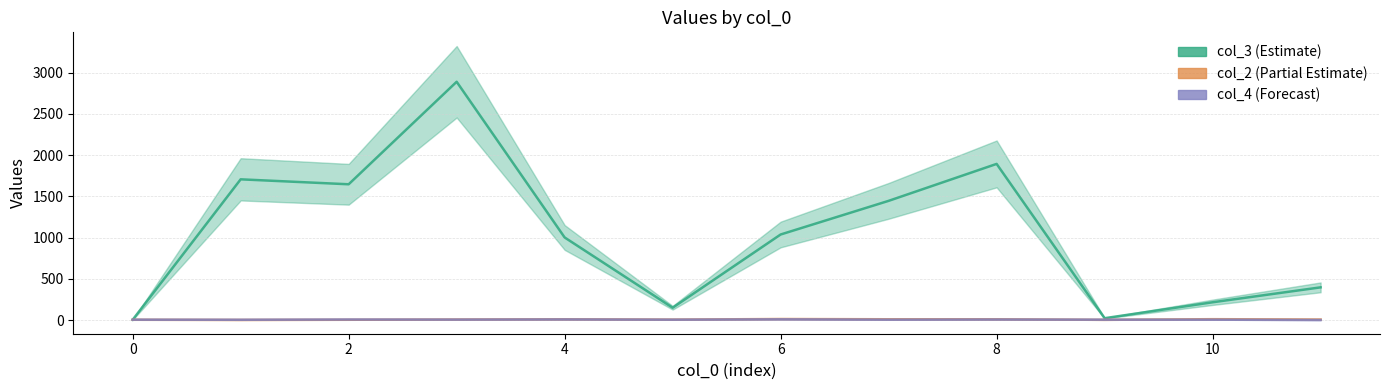

After their last crossing, which series has the higher values: col_2 or col_3?

col_3